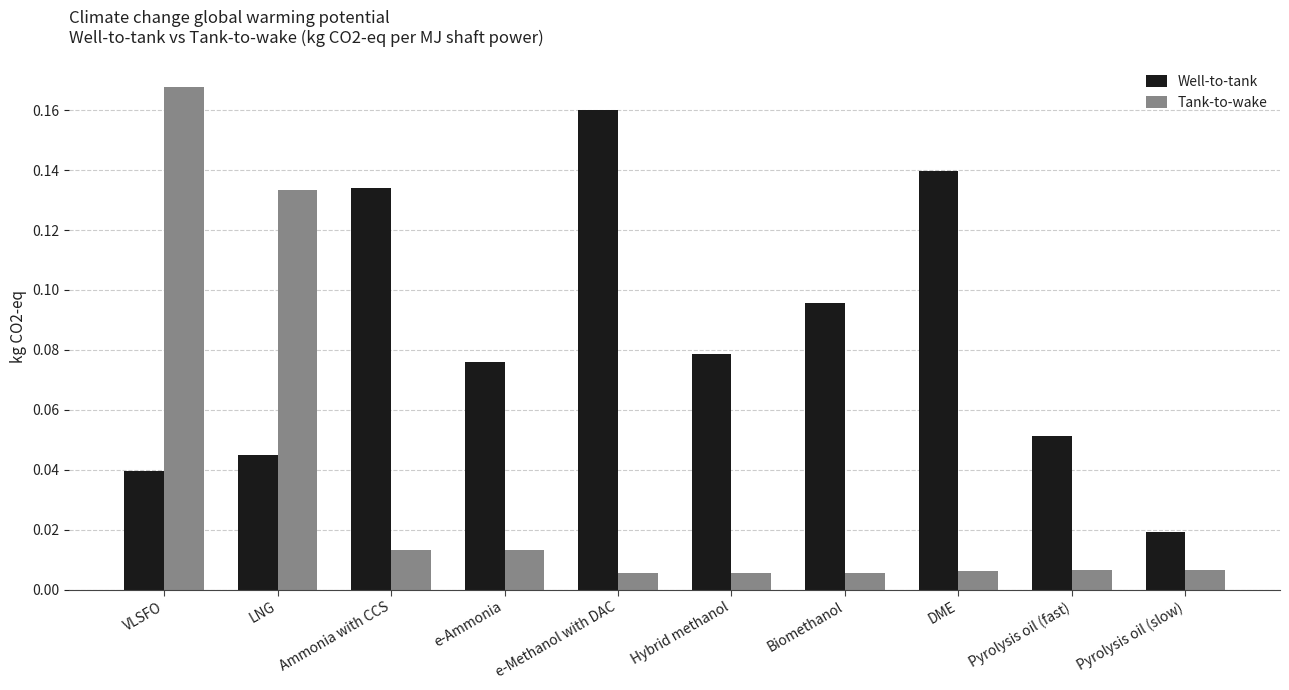

Between e-Methanol with DAC and Biomethanol, which series saw the biggest shift?

Well-to-tank